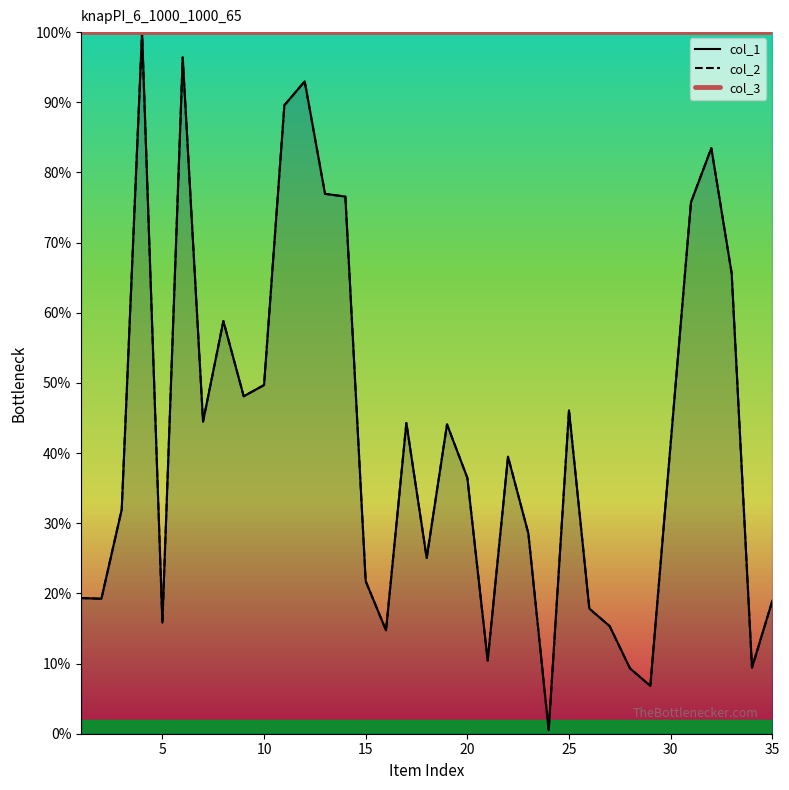

Count the number of data series in this chart.

3